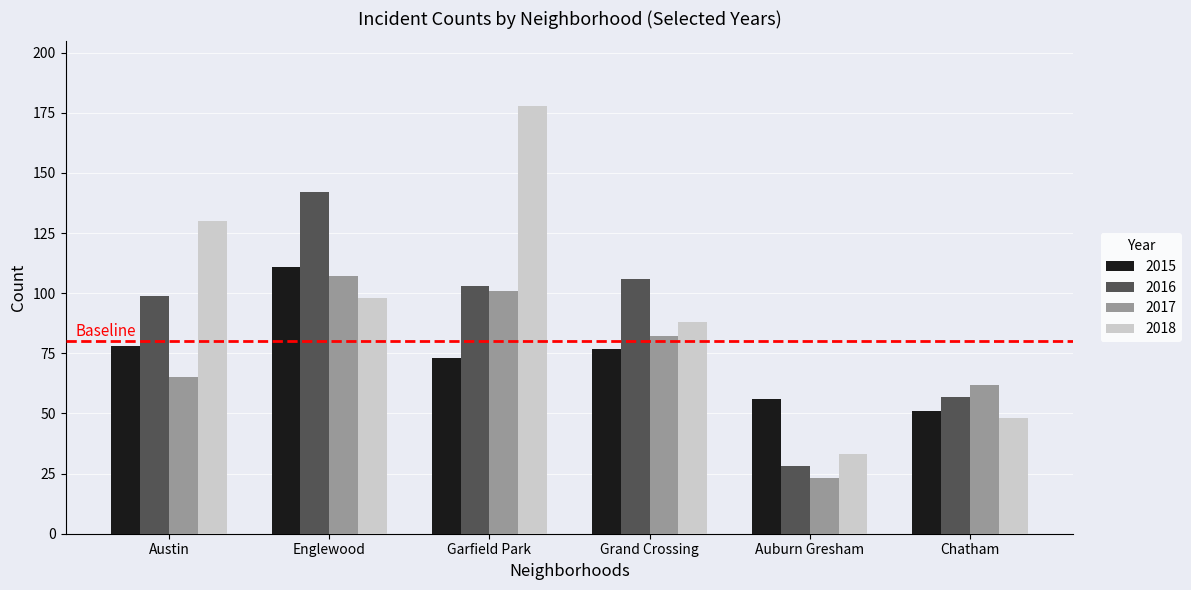

Which series has the widest spread of values?

2018